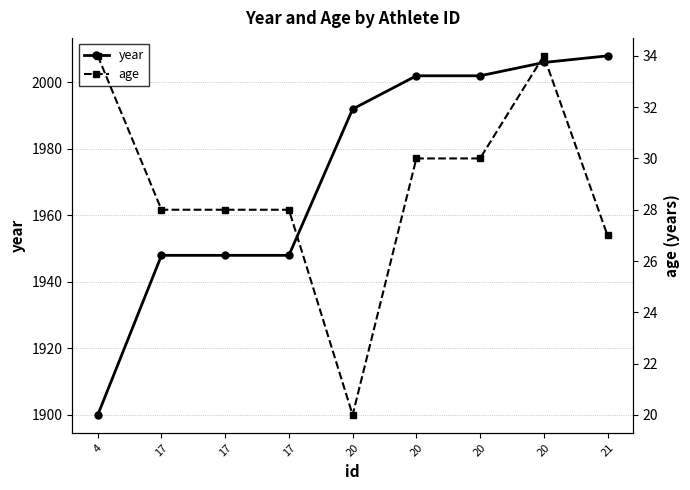

What is the spread (max minus min) of values at 17?

1920